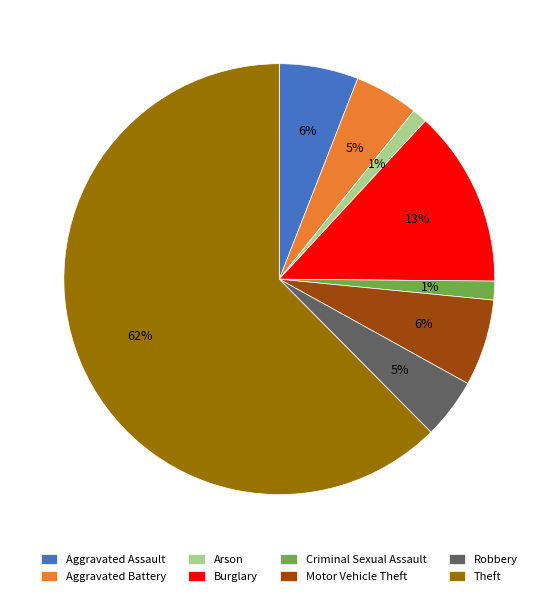

Which slice is the largest?

Theft